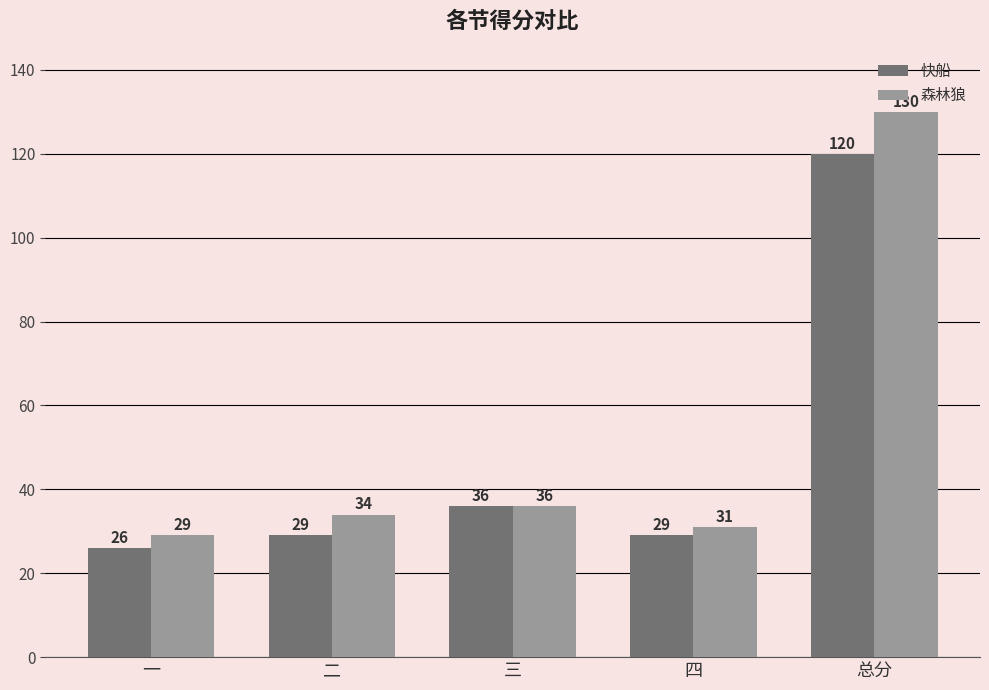

Count the number of data series in this chart.

2